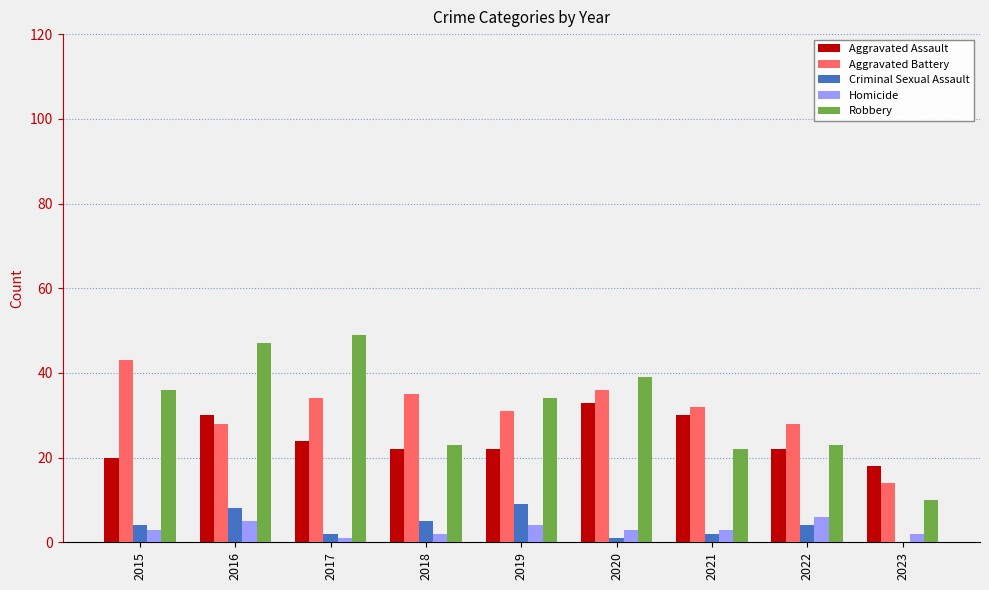

Is the value of Homicide at 2016 greater than the value of Aggravated Battery at 2020?

No